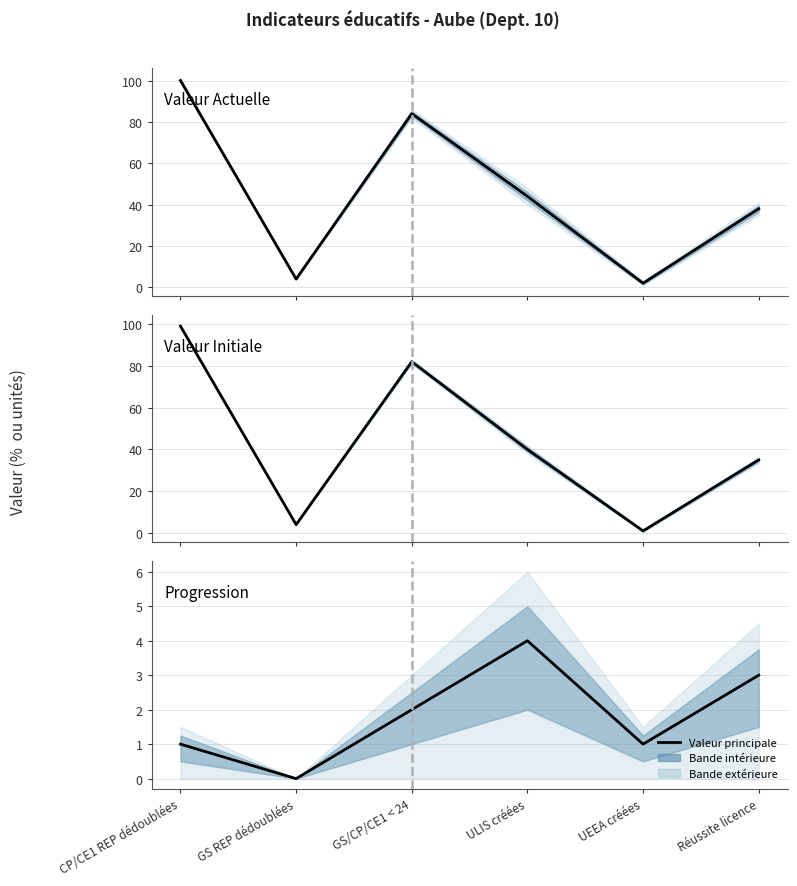

The value of progression at Réussite licence is 3. True or false?

True